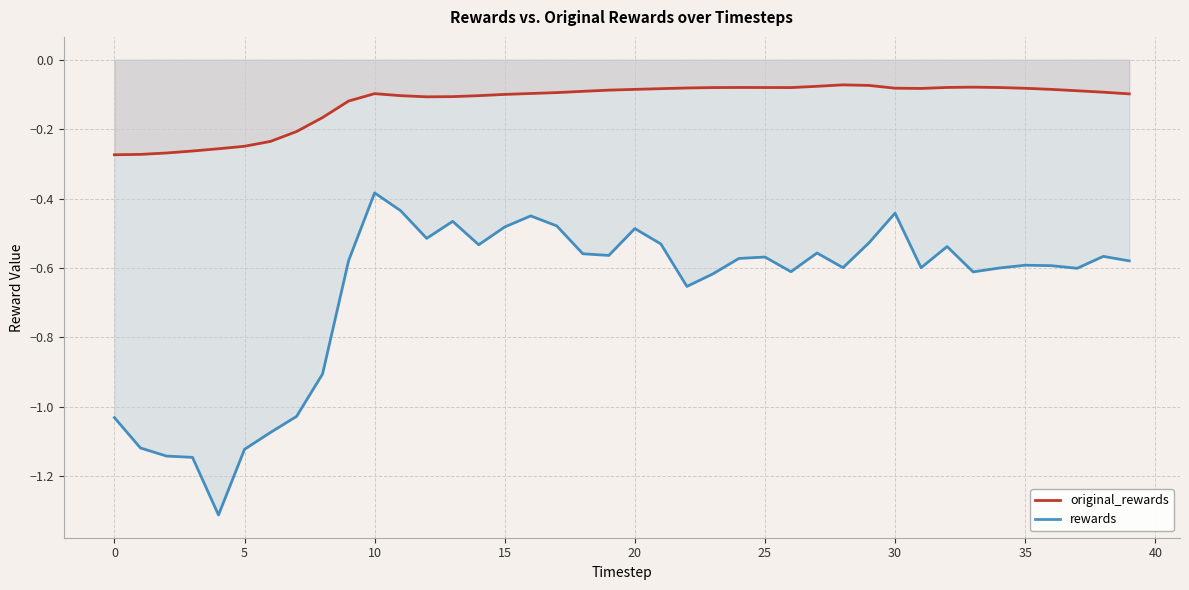

True or false: original_rewards and rewards cross at least once.

False